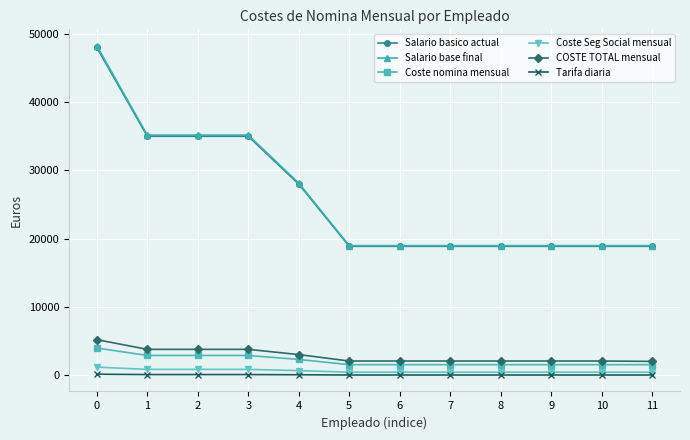

True or false: Coste nomina mensual and COSTE TOTAL mensual cross at least once.

False